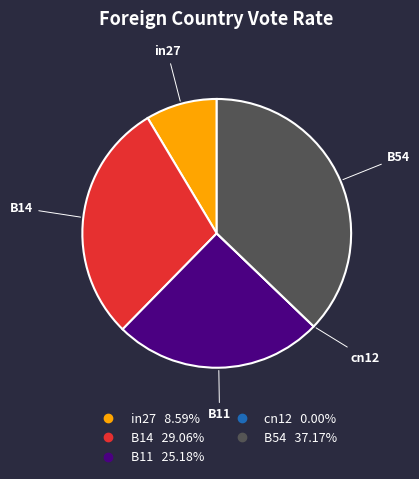

Which category has the biggest portion of the pie?

B54